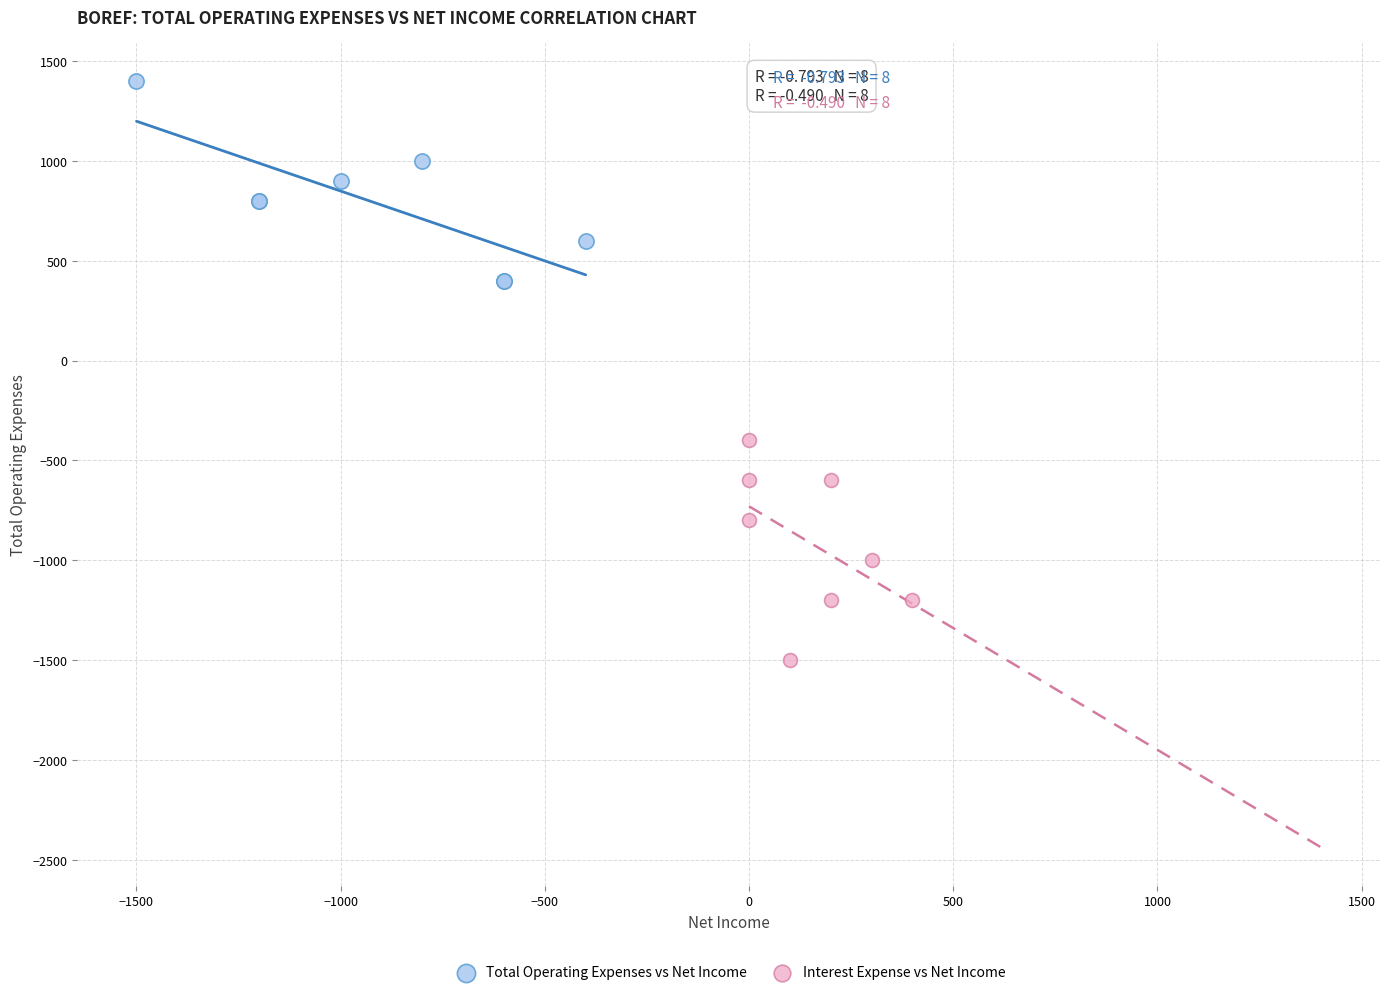

Which series contains the lowest Y value?

Interest Expense vs Net Income